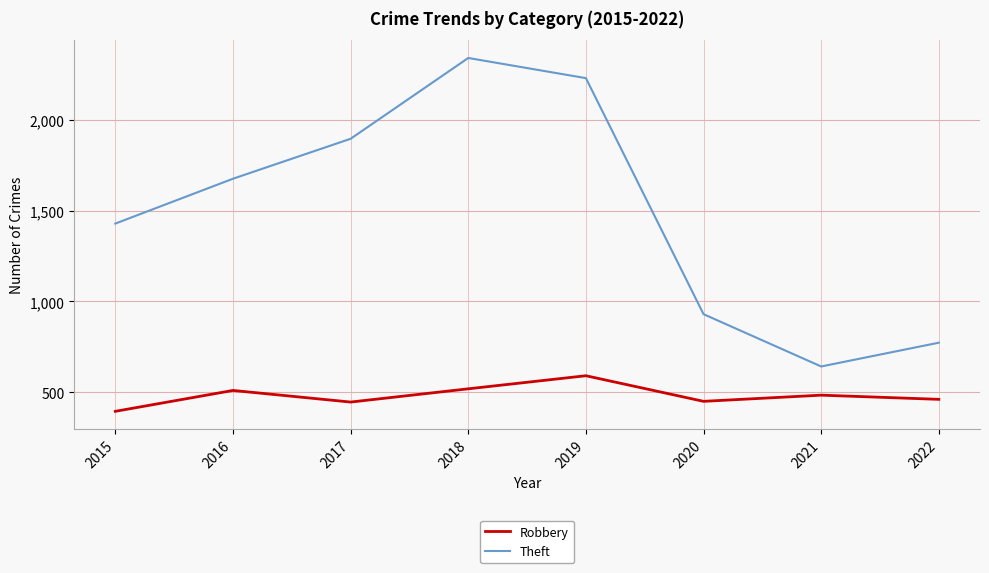

The Robbery series shows 125 at 2020. True or false?

False